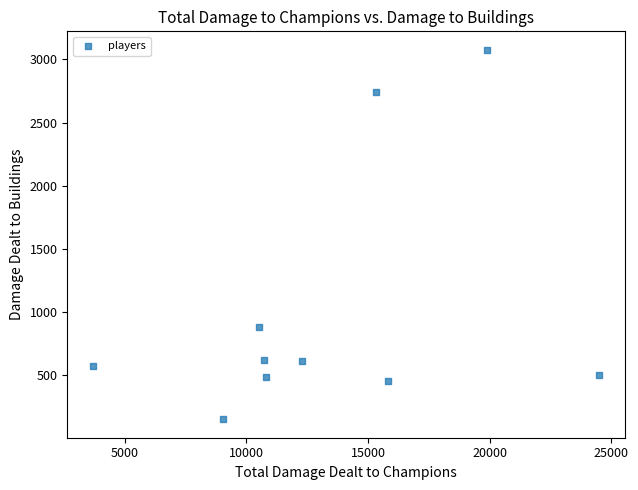

What Y value in the scatter plot is closest to 1612?

878